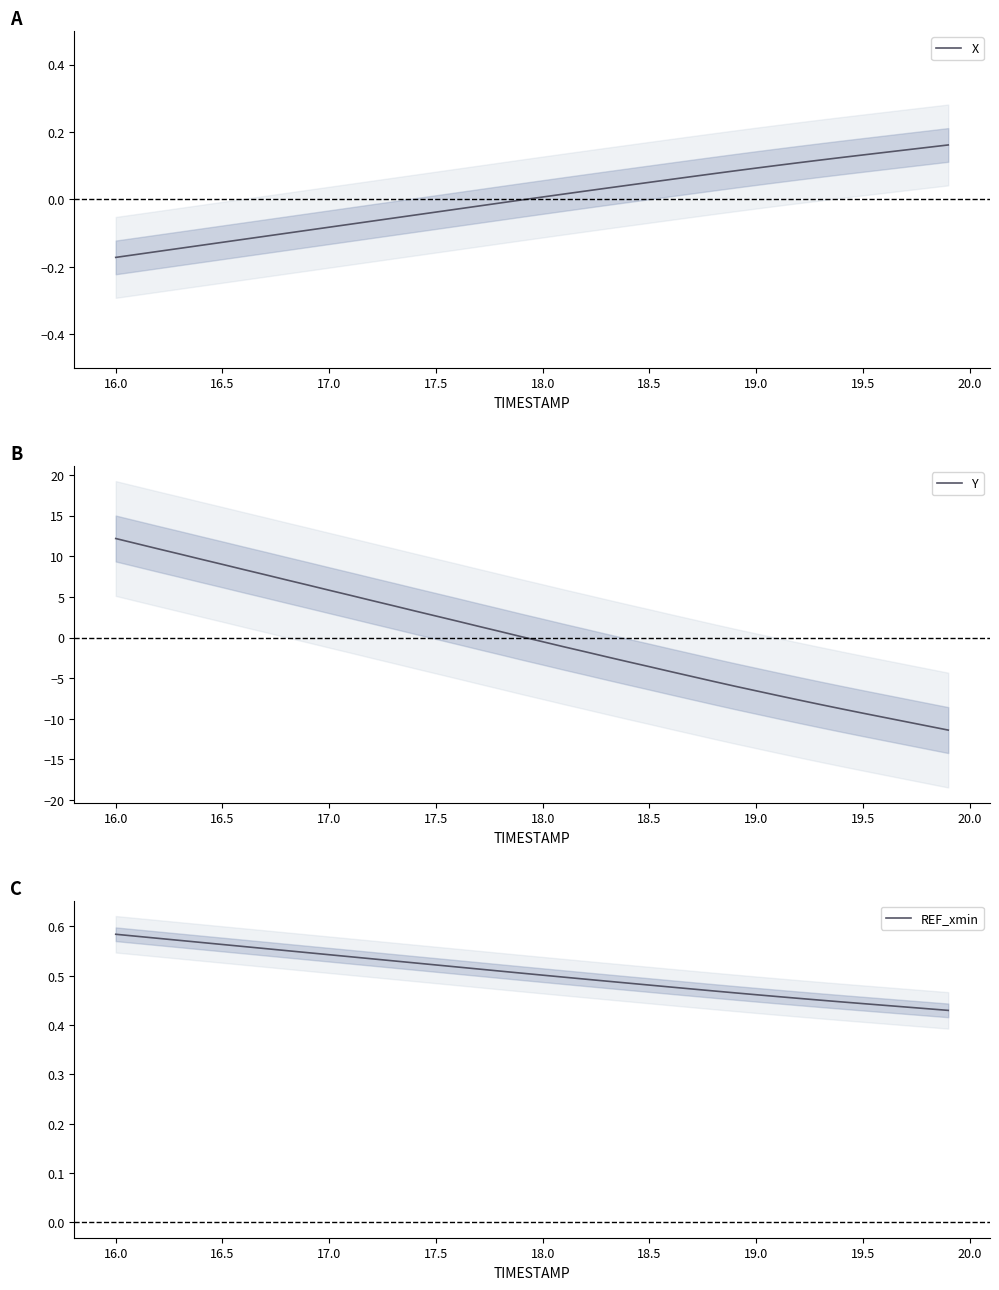

Which series has the largest total across all categories?

REF_xmin